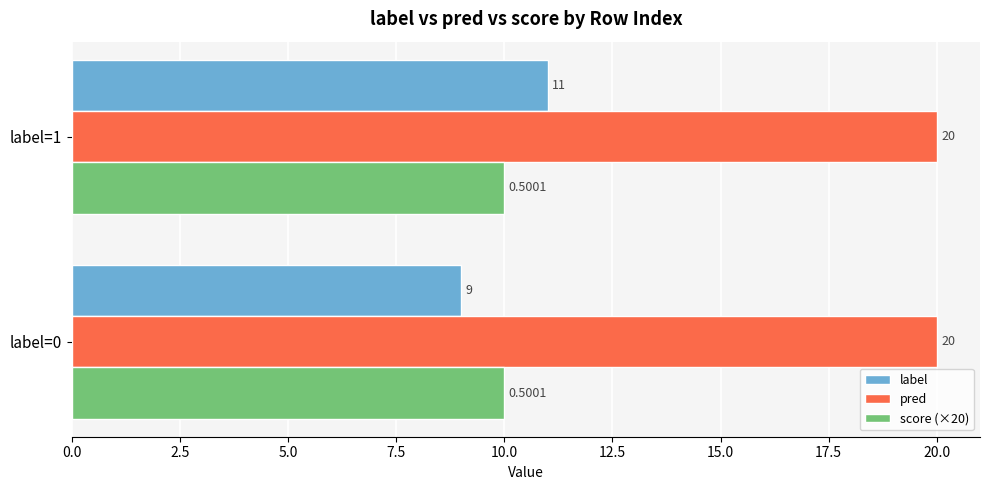

At which category is the sum across all series the highest?

label=1